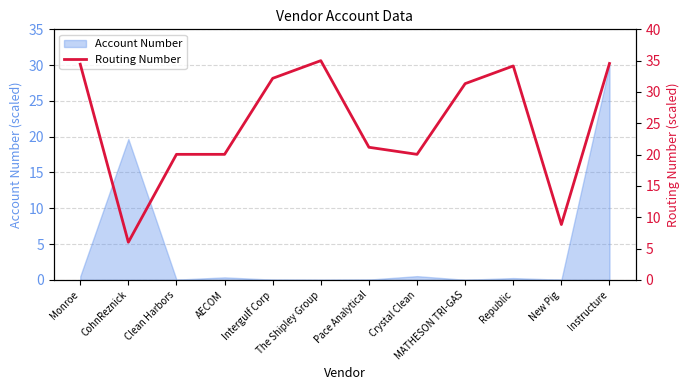

At which label is Account Number closest to 15?

CohnReznick